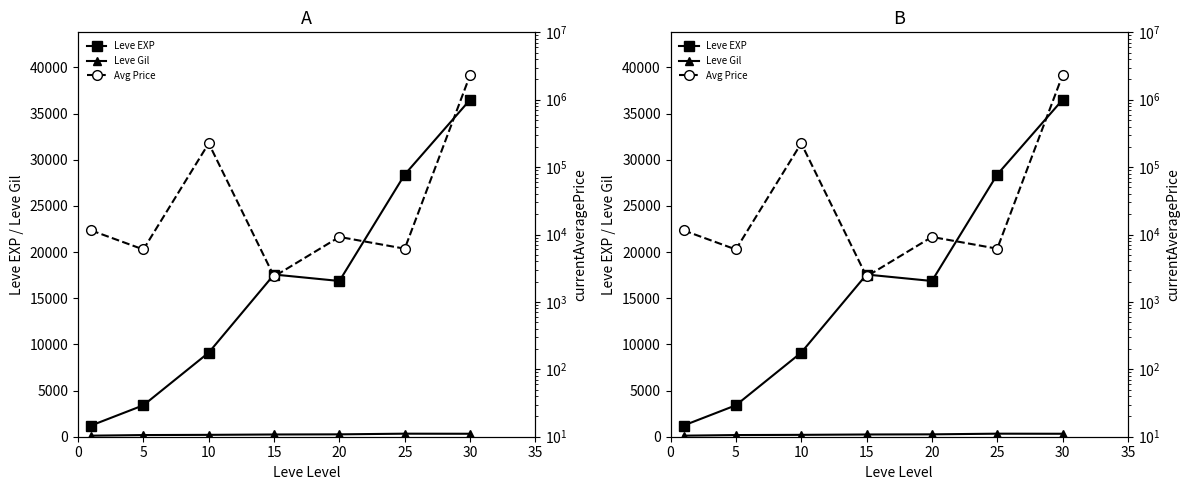

What is the minimum value shown in the chart?

113.3